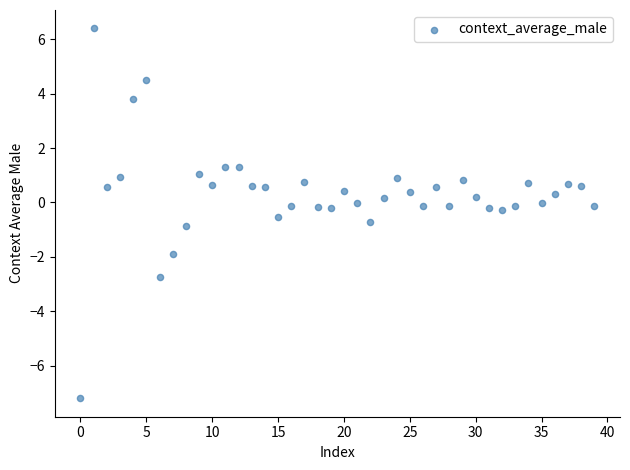

What is the range of Y values (max minus min)?

13.6